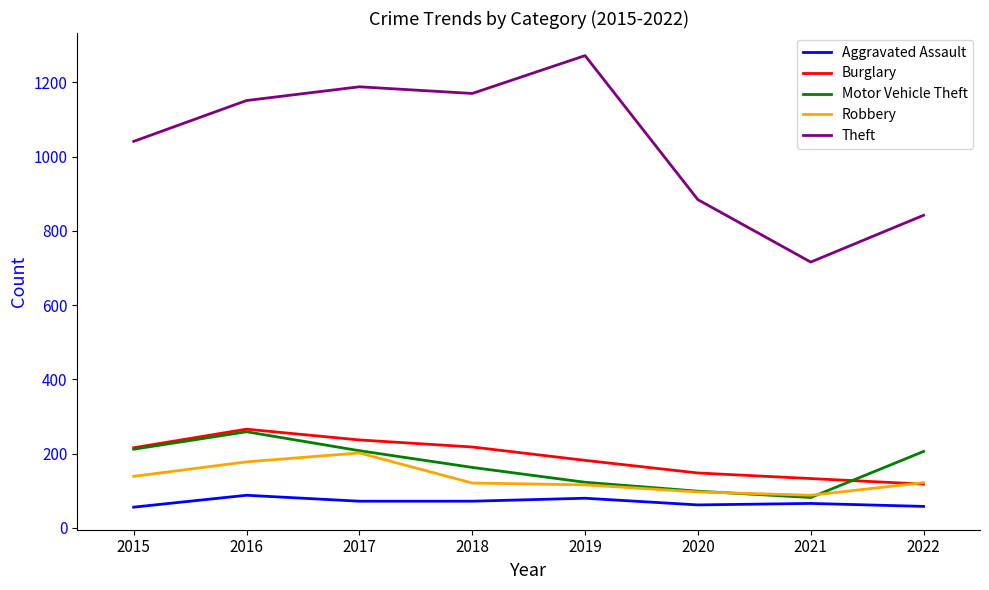

Is it true that Robbery equals 23 at 2021?

False